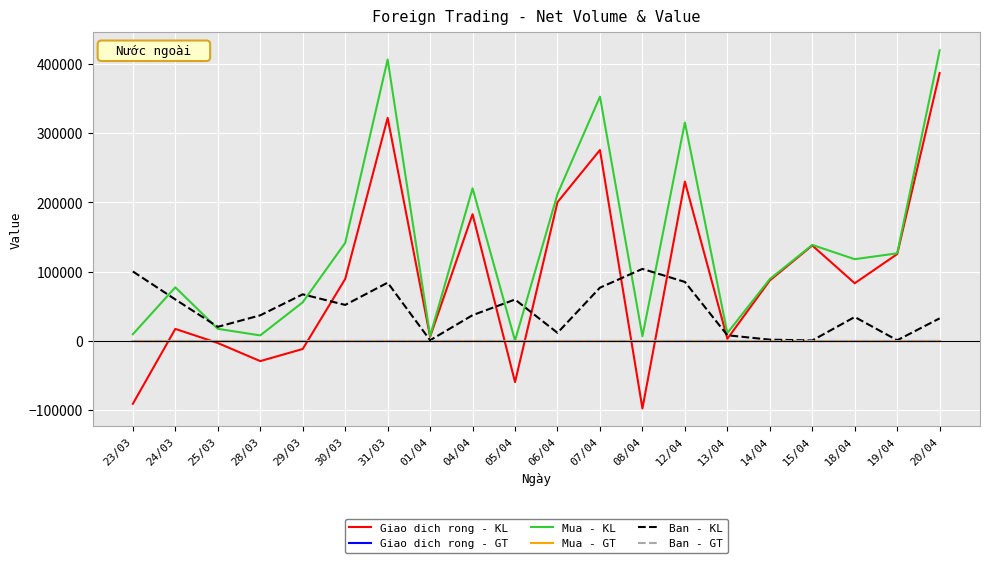

Which series changed the most between 24/03 and 20/04?

Giao dich rong - KL